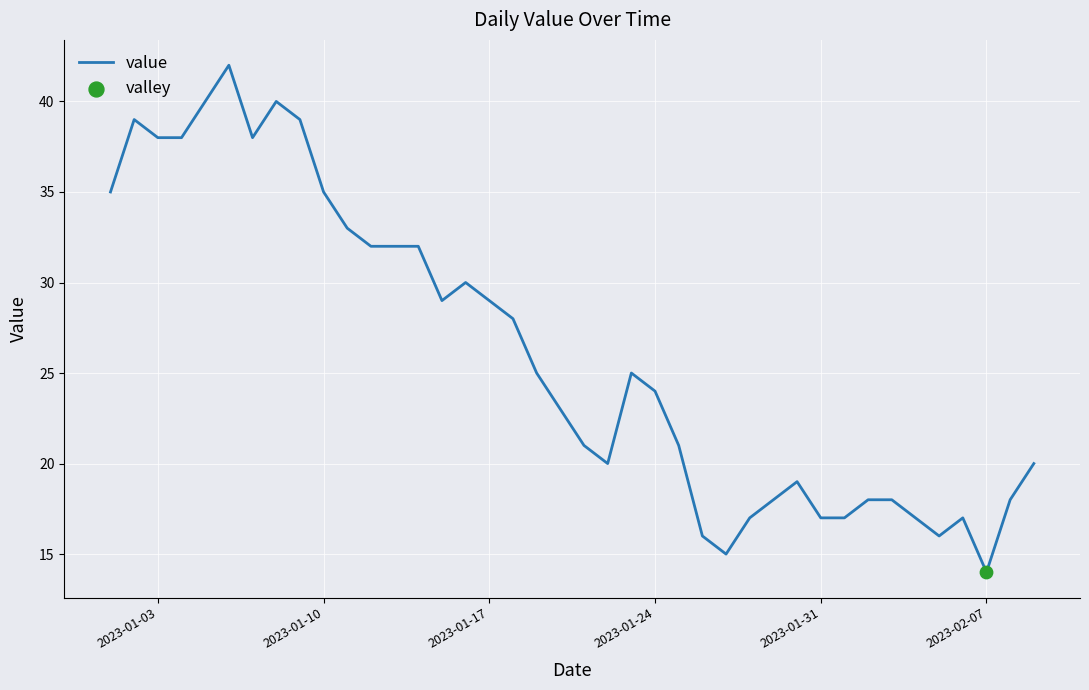

What is the maximum value shown in the chart?

42